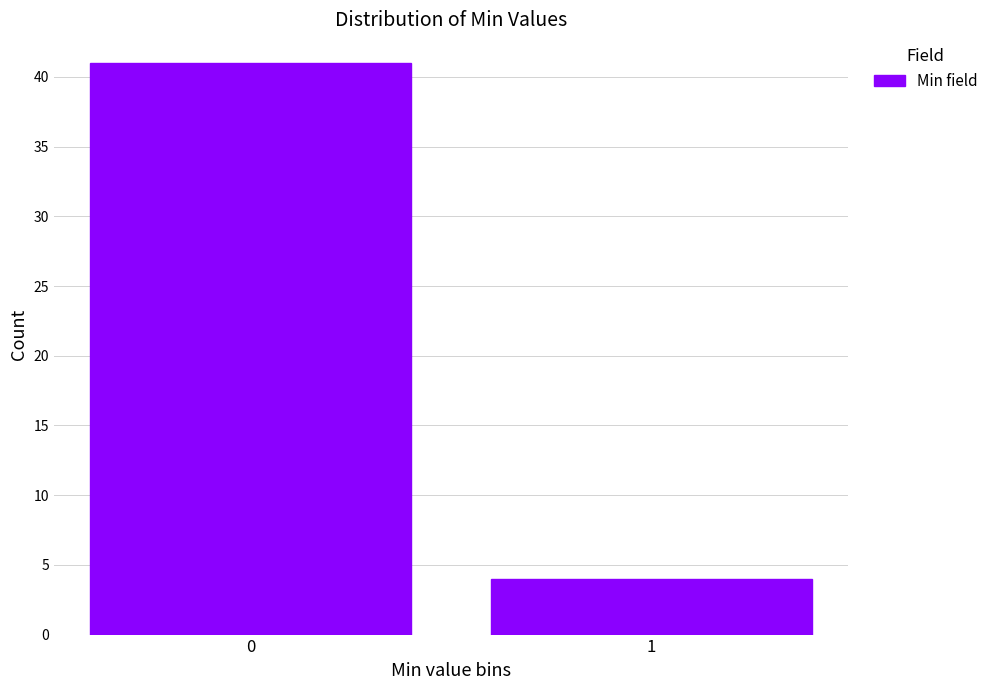

Reading left to right, extract all data points from this chart.

0=41	1=4